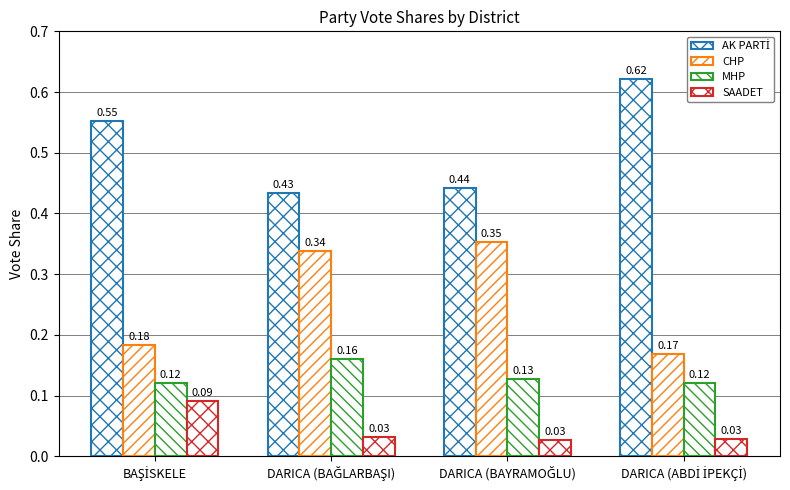

How many data points does each series have?

4